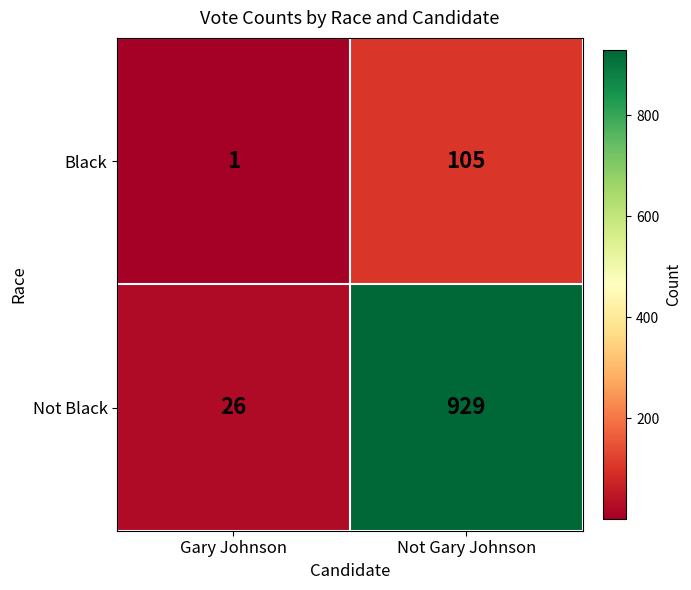

Rank the series by their maximum value, from lowest to highest.

Black, Not Black